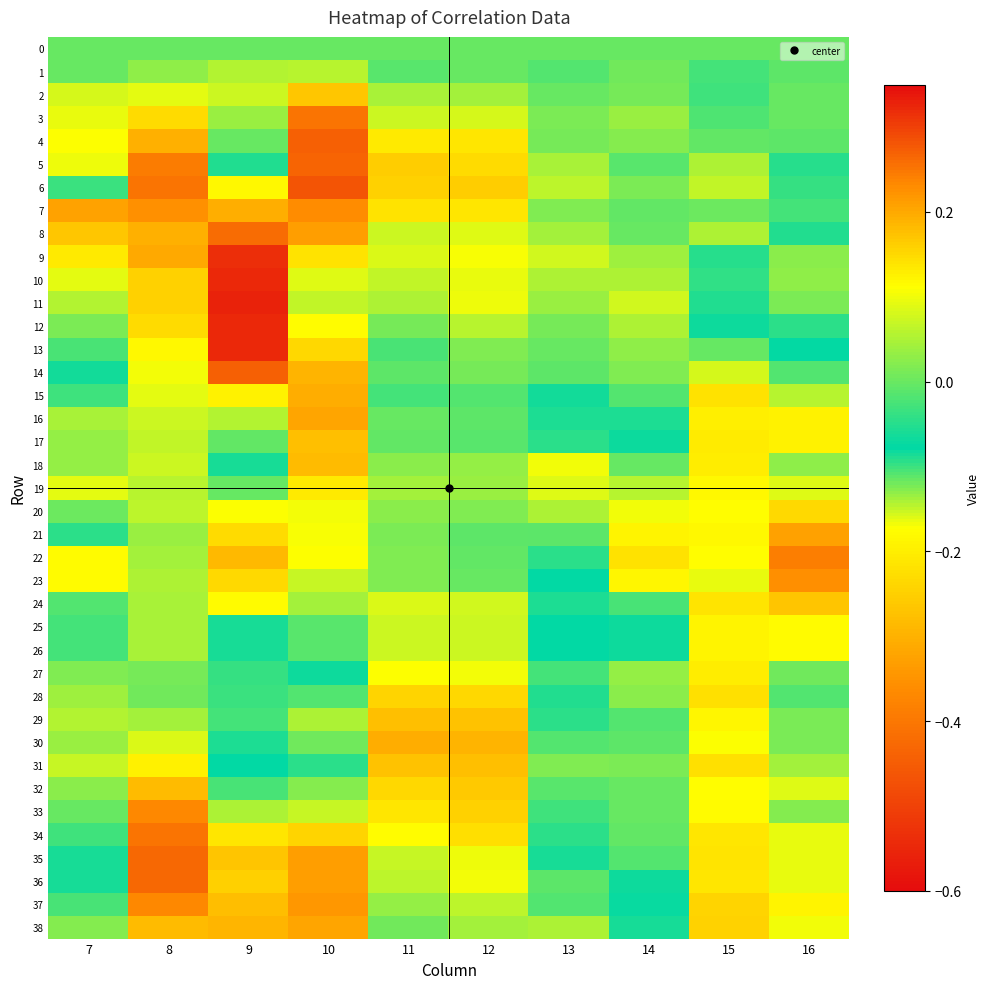

At 12, list the series in order from smallest to largest.

15, 17, 16, 21, 22, 1, 23, 0, 14, 13, 20, 18, 19, 38, 2, 12, 37, 25, 26, 24, 3, 8, 10, 11, 35, 27, 36, 9, 7, 4, 34, 5, 28, 33, 6, 32, 29, 31, 30